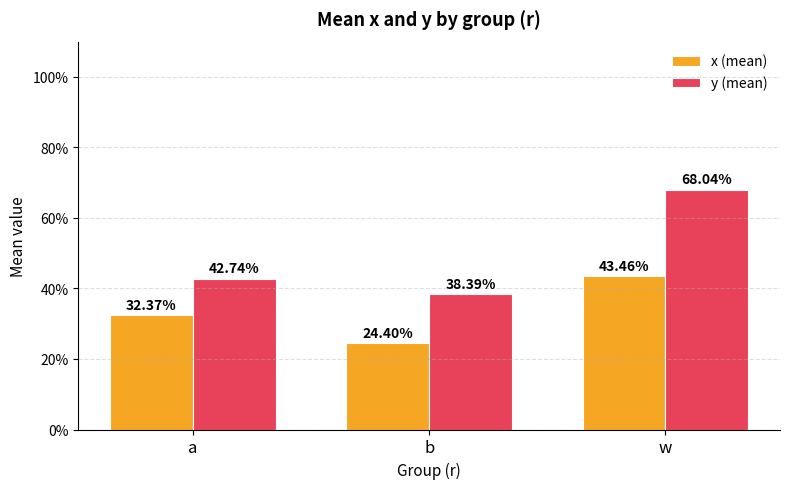

Reading left to right, what are all the values shown in this chart?

x (mean): 0.3	0.2	0.4
y (mean): 0.4	0.4	0.7